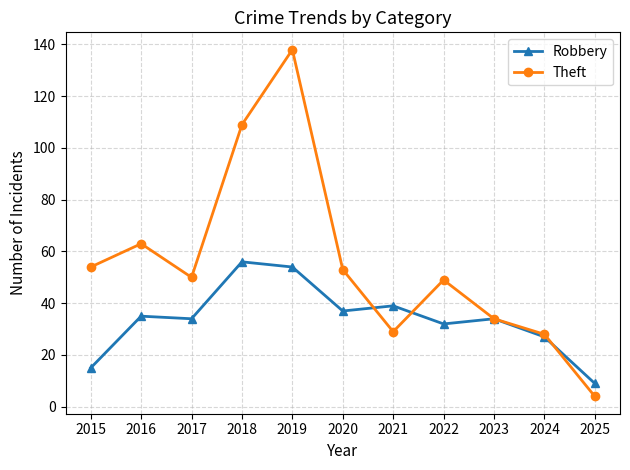

True or false: Theft has a value of 63 at 2016.

True